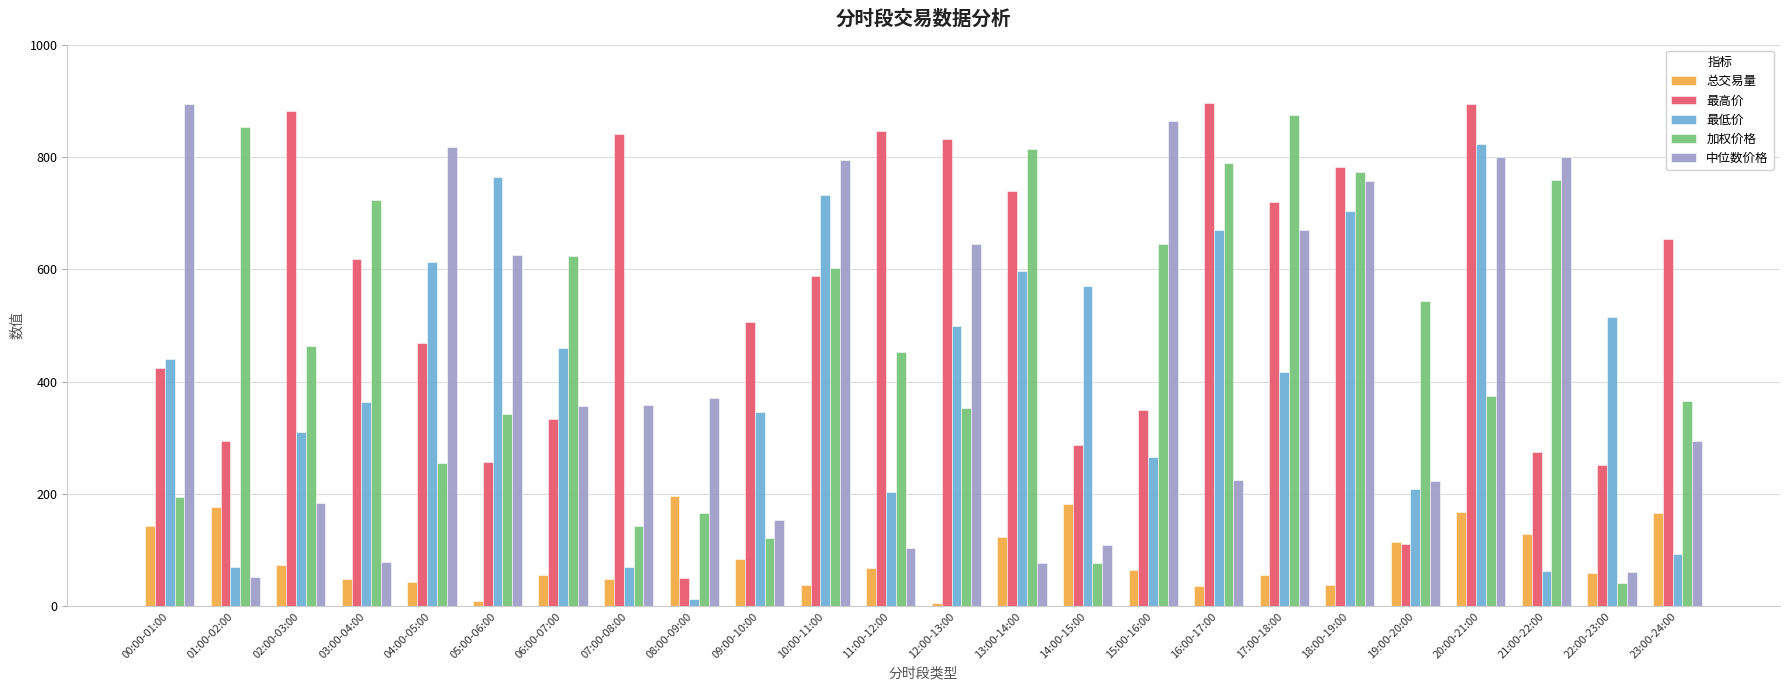

Does the chart contain any negative values?

No